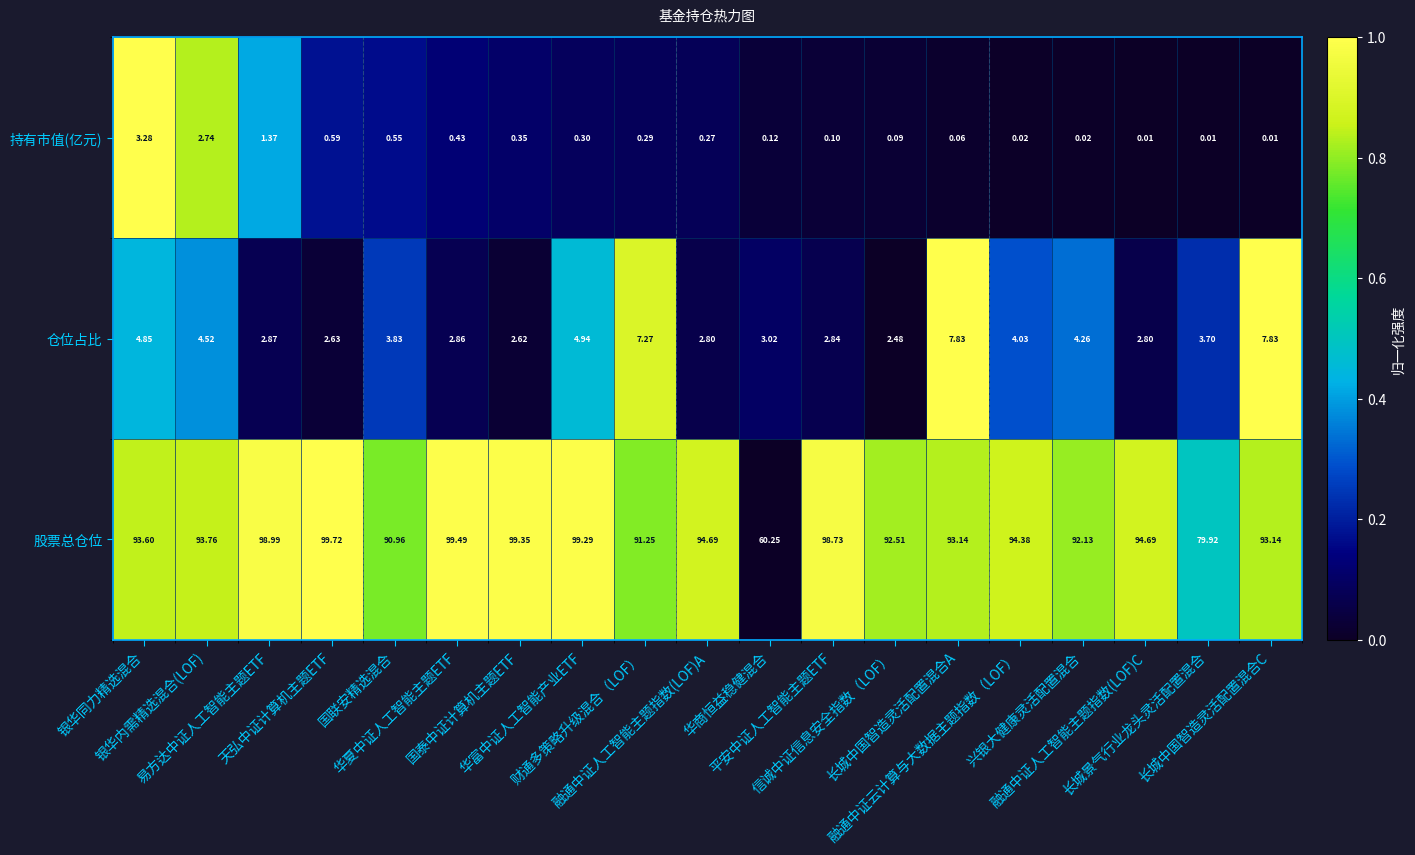

Between 华富中证人工智能产业ETF and 长城景气行业龙头灵活配置混合, which series saw the biggest shift?

股票总仓位